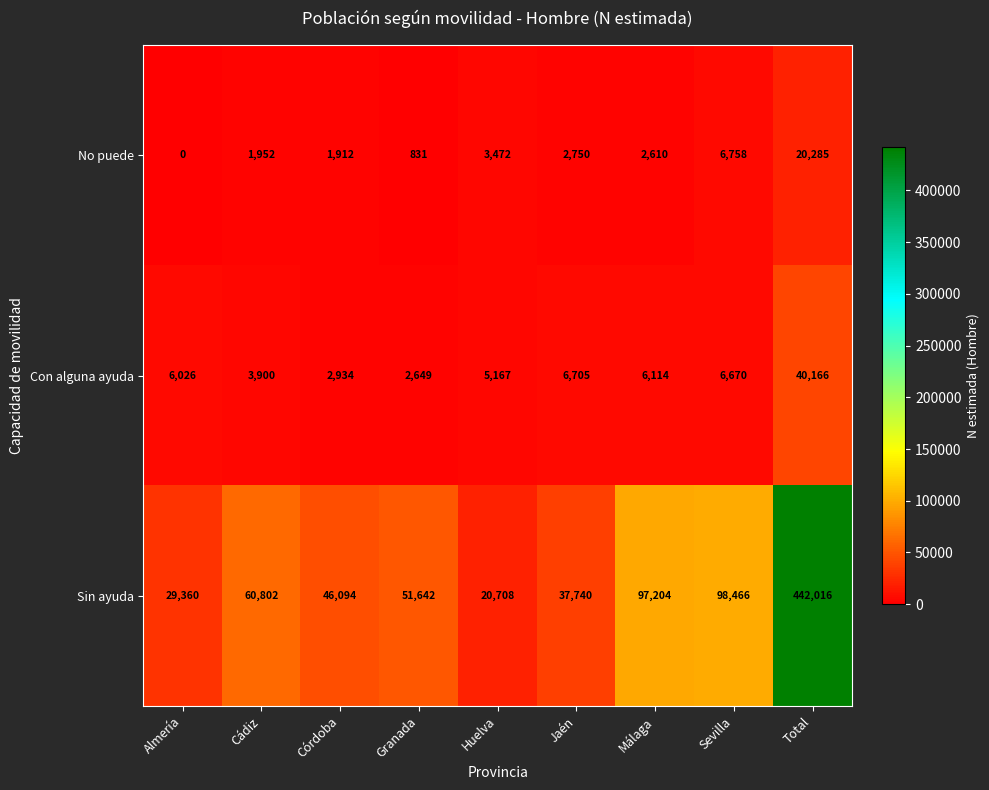

Reading left to right, what are all the values shown in this chart?

No puede: Almería=0	Cádiz=1952	Córdoba=1912	Granada=831	Huelva=3472	Jaén=2750	Málaga=2610	Sevilla=6758	Total=20285
Con alguna ayuda: Almería=6026	Cádiz=3900	Córdoba=2934	Granada=2649	Huelva=5167	Jaén=6705	Málaga=6114	Sevilla=6670	Total=40166
Sin ayuda: Almería=29360	Cádiz=60802	Córdoba=46094	Granada=51642	Huelva=20708	Jaén=37740	Málaga=97204	Sevilla=98466	Total=442016